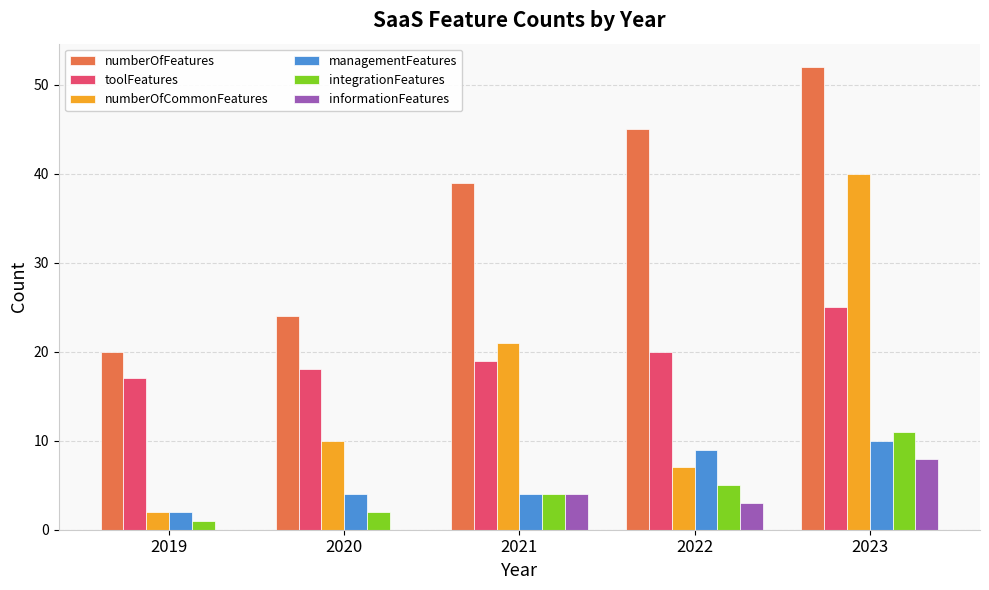

Reading left to right, what are all the values shown in this chart?

numberOfFeatures: 20	24	39	45	52
toolFeatures: 17	18	19	20	25
numberOfCommonFeatures: 2	10	21	7	40
managementFeatures: 2	4	4	9	10
integrationFeatures: 1	2	4	5	11
informationFeatures: 0	0	4	3	8